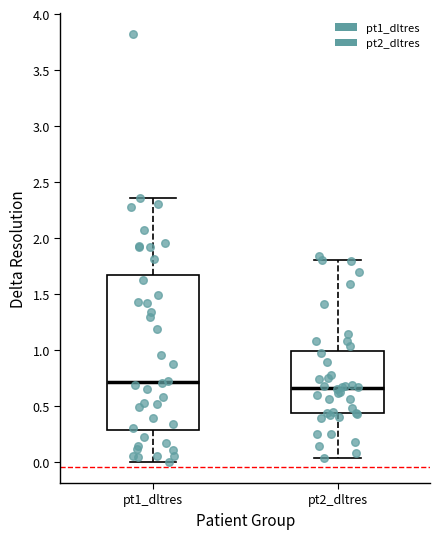

Where is the lower edge of the box for pt2_dltres on the y-axis? The values are not printed on the chart, so give them approximately, as read against the axis.

0.45